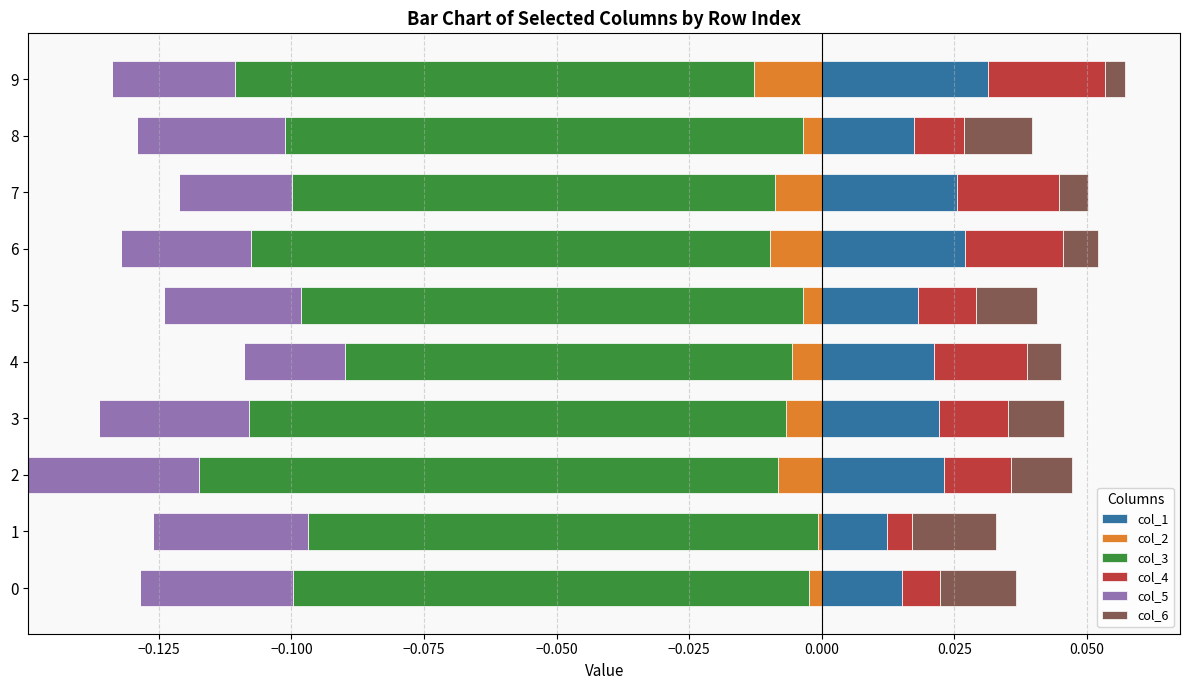

Count the col_1 values in the range 0 to 1.

10